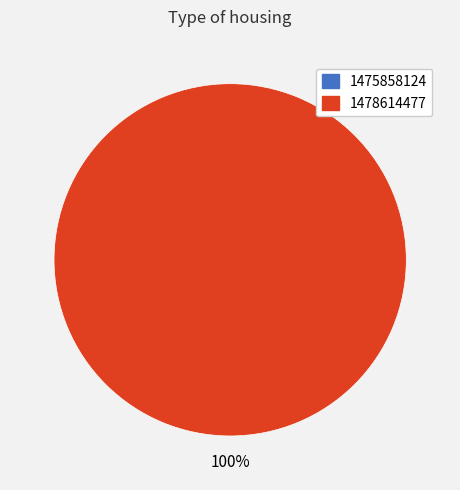

Count the number of slices in the pie.

2